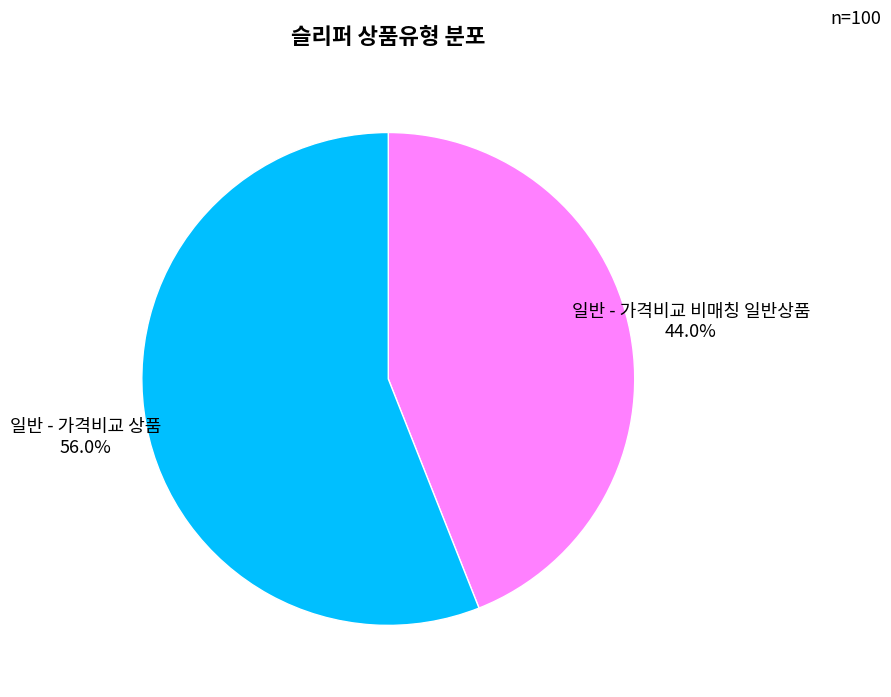

Is it true that 일반 - 가격비교 비매칭 일반상품 is 55% of the pie?

False